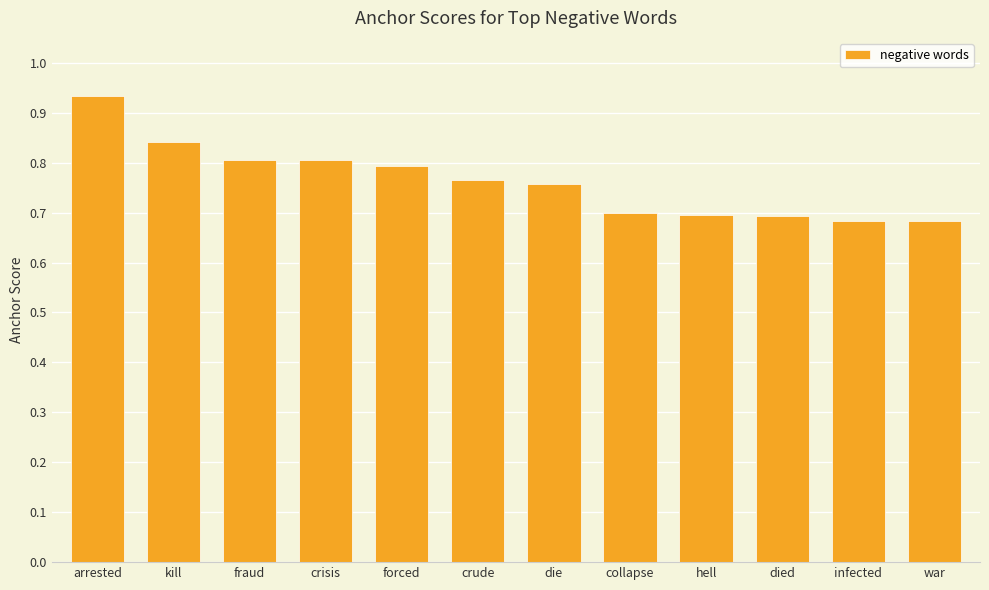

The value at war is 0.3. True or false?

False